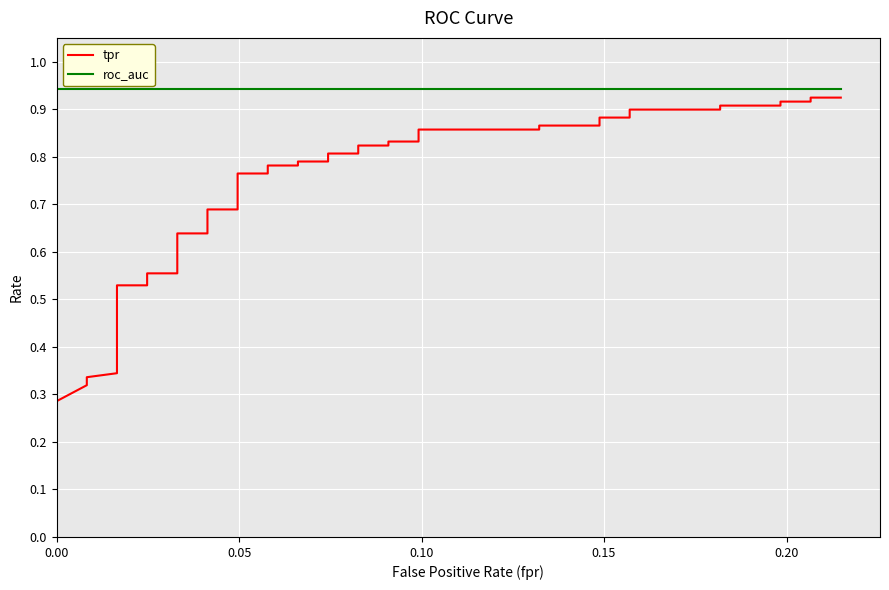

How many lines are shown in the chart?

2